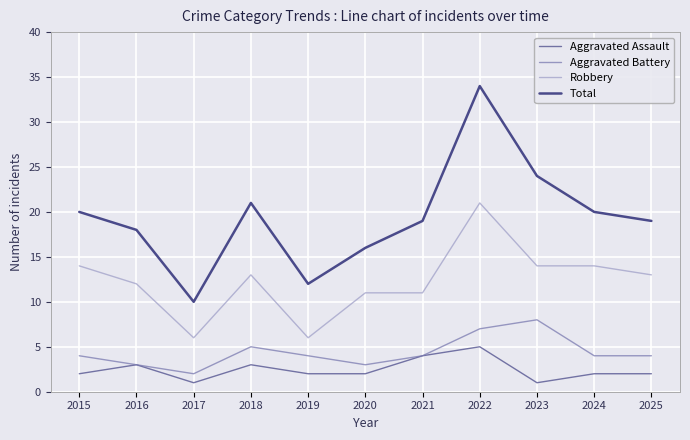

What is the average value of the Total series?

19